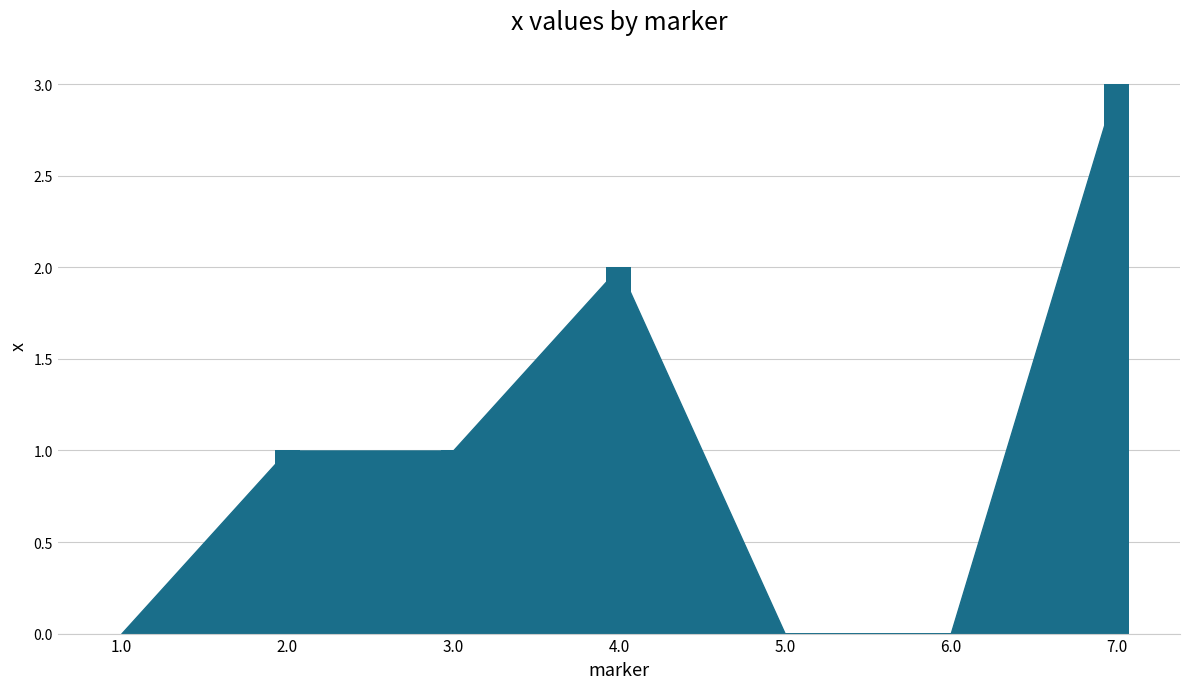

Read the value at 7.0.

3